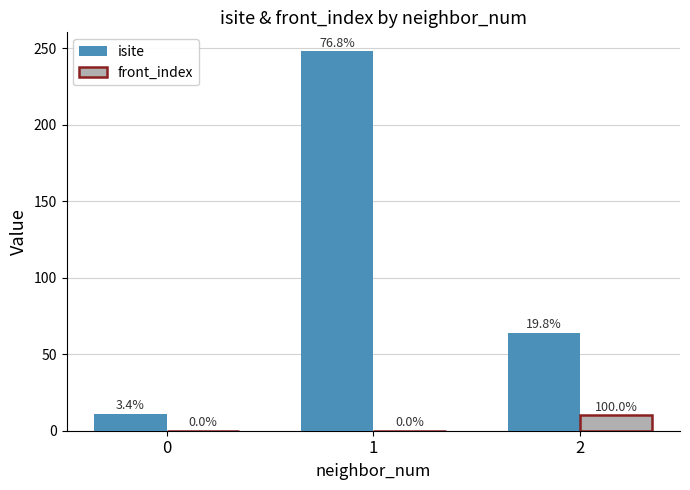

How many isite values are between 11 and 248?

3